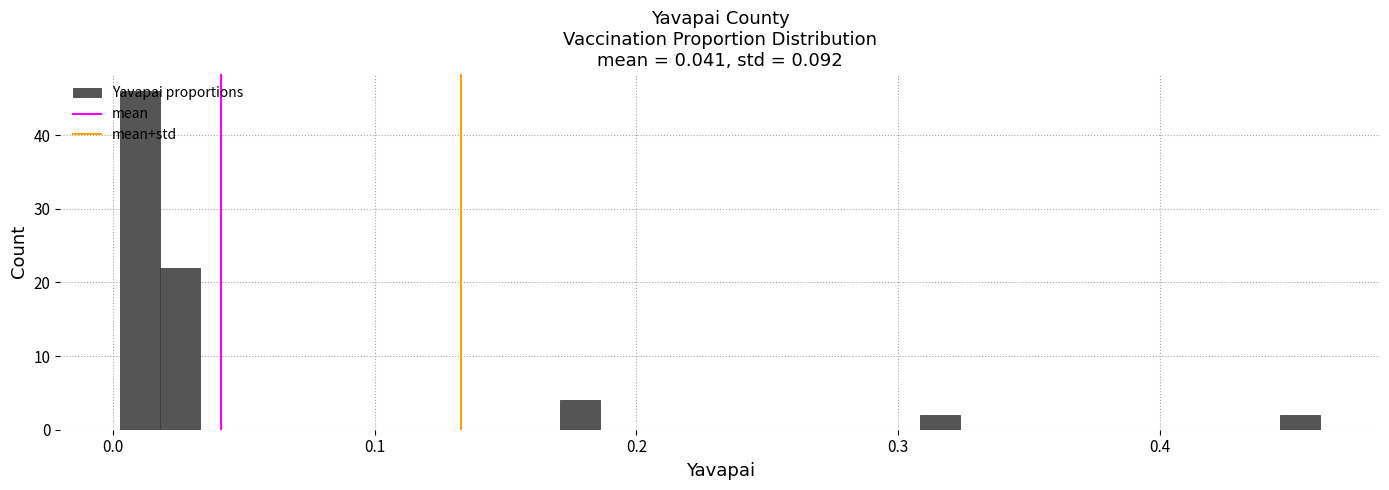

Around what value on the x-axis is the tallest bar? Give the approximate position of its centre, as read against the axis.

0.01